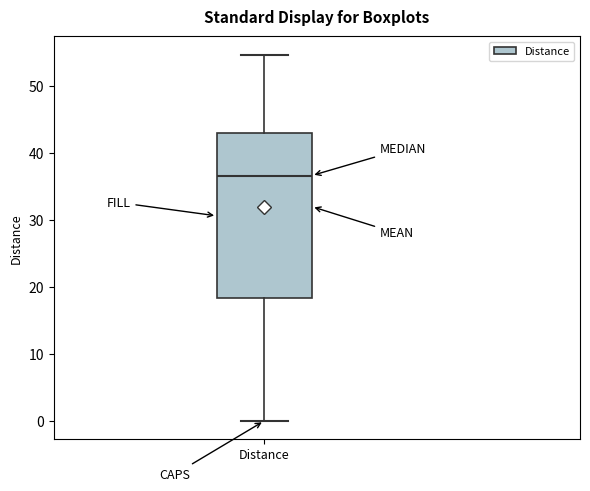

Read this box plot against the y-axis: the position of the median line, the range covered by the box, and the ends of both whiskers. The values are not printed on the chart, so give them approximately, as read against the axis.

median 37, box 18 to 43, whiskers 0 to 55